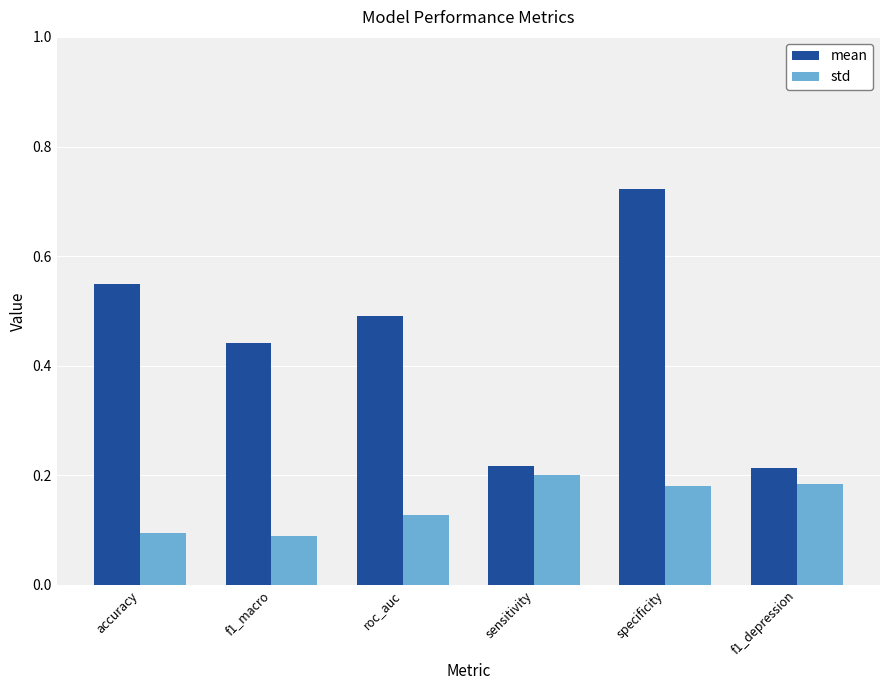

List the series in order of their overall mean, highest first.

mean, std